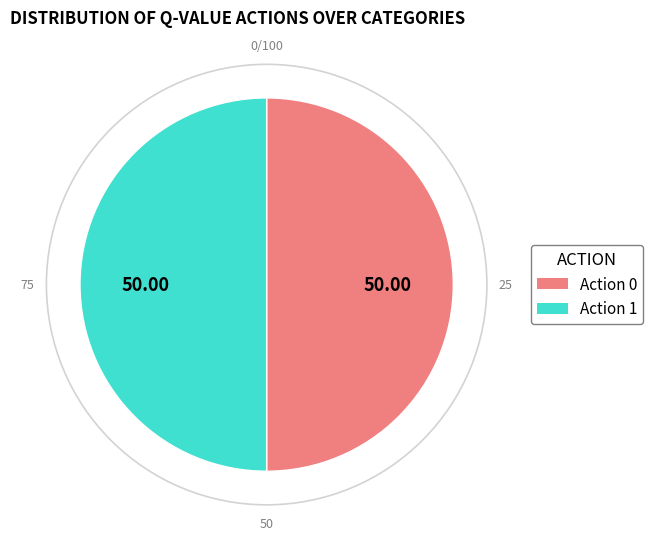

What is the ratio of the value at Action 1 to the value at Action 0?

1.0